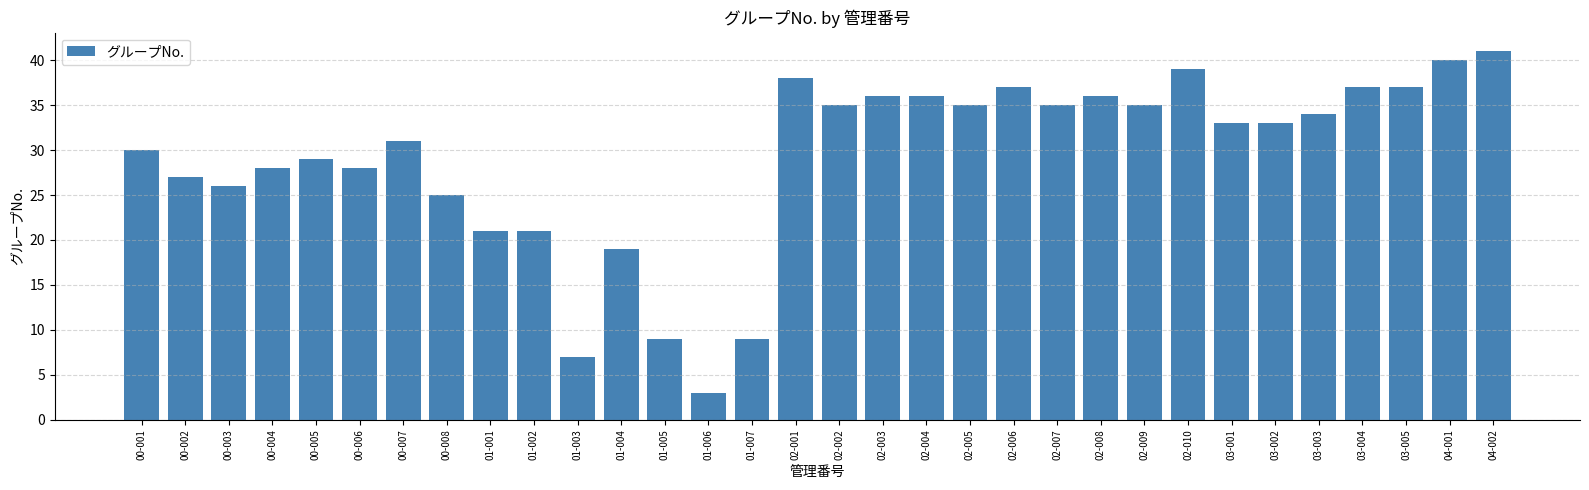

Which category has the lowest value across all series?

01-006